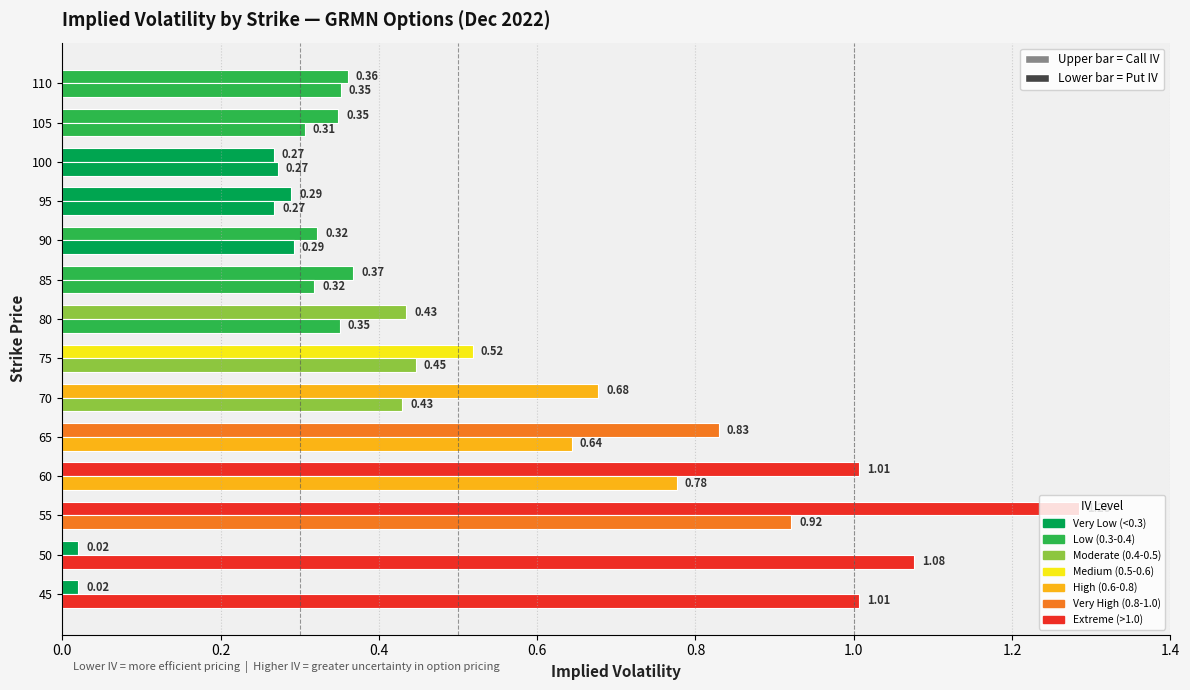

What value does the Put IV series have at 65?

0.6